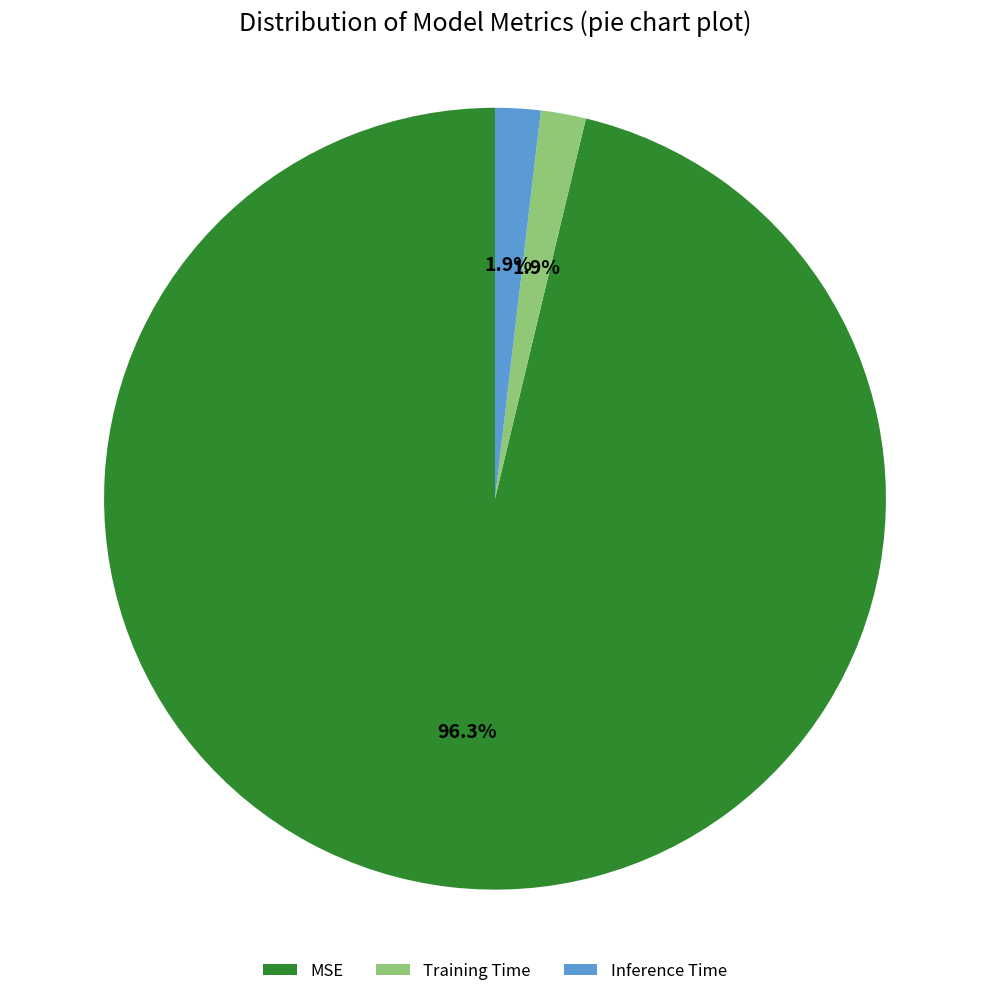

To the nearest percent, what is the difference between the Inference Time and MSE slice percentages?

94%